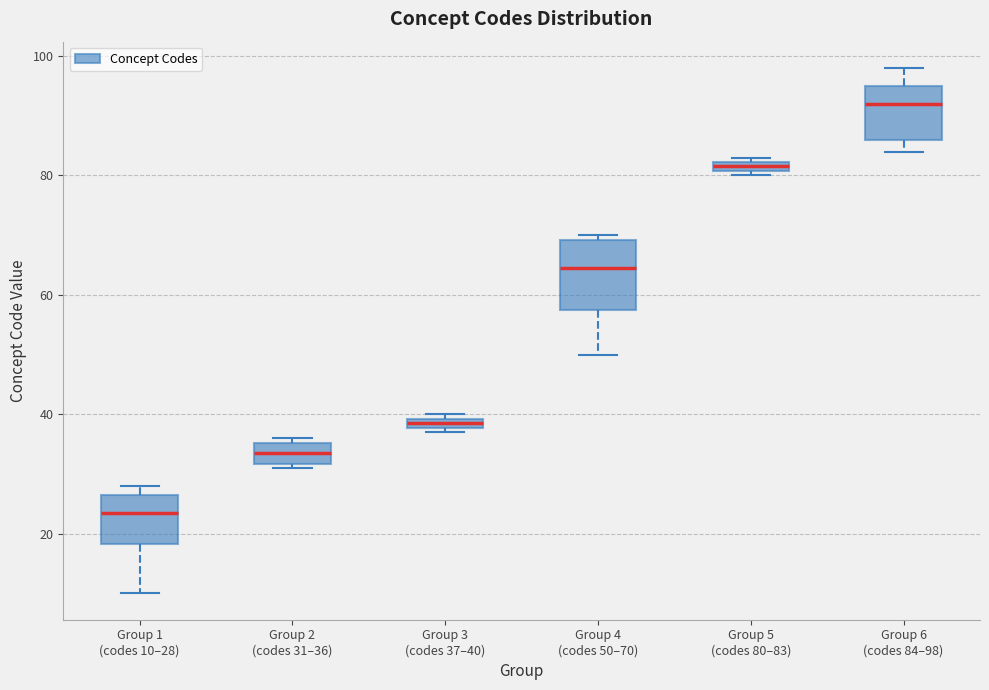

Comparing the boxes themselves (not the whiskers), which one is the tallest?

Group 4 (codes 50–70)